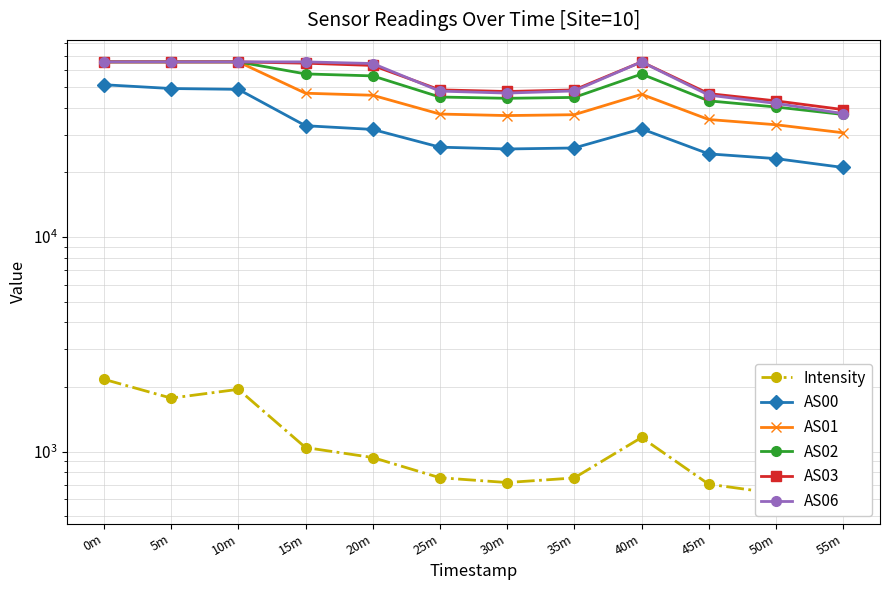

Reading left to right, extract all data points from this chart.

Intensity: 0m=2174.0	5m=1776.7	10m=1952.4	15m=1045.3	20m=939.4	25m=756.2	30m=718.2	35m=754.3	40m=1164.4	45m=705.4	50m=639.2	55m=584.5
AS00: 0m=51283.0	5m=49237.0	10m=48810.0	15m=33036.0	20m=31746.0	25m=26247.0	30m=25738.0	35m=26016.0	40m=31938.0	45m=24423.0	50m=23211.0	55m=21108.0
AS01: 0m=65535.0	5m=65535.0	10m=65535.0	15m=46818.0	20m=45804.0	25m=37445.0	30m=36837.0	35m=37179.0	40m=46280.0	45m=35316.0	50m=33385.0	55m=30630.0
AS02: 0m=65535.0	5m=65535.0	10m=65535.0	15m=57594.0	20m=56385.0	25m=44948.0	30m=44336.0	35m=44757.0	40m=57498.0	45m=43138.0	50m=40383.0	55m=37274.0
AS03: 0m=65535.0	5m=65535.0	10m=65535.0	15m=64630.0	20m=63072.0	25m=48541.0	30m=47693.0	35m=48513.0	40m=65535.0	45m=46635.0	50m=43126.0	55m=39279.0
AS06: 0m=65535.0	5m=65535.0	10m=65535.0	15m=65535.0	20m=64391.0	25m=47895.0	30m=46893.0	35m=47984.0	40m=65535.0	45m=45881.0	50m=41975.0	55m=37646.0